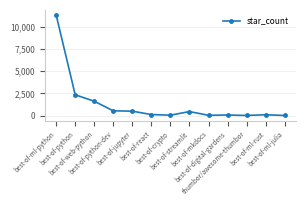

What is the value of the 6th point from the left?

112